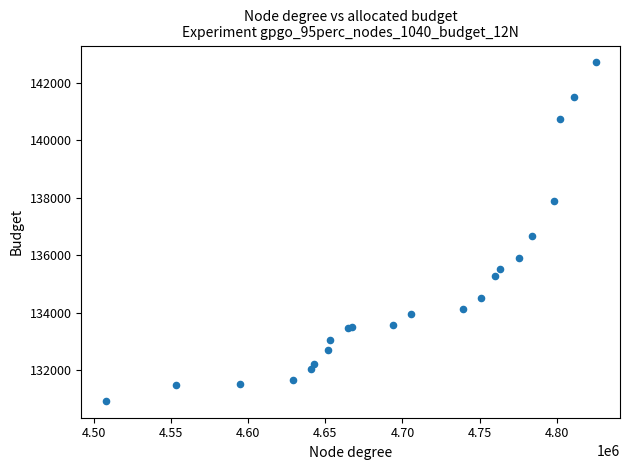

What Y value in the scatter plot is closest to 136820?

136671.6